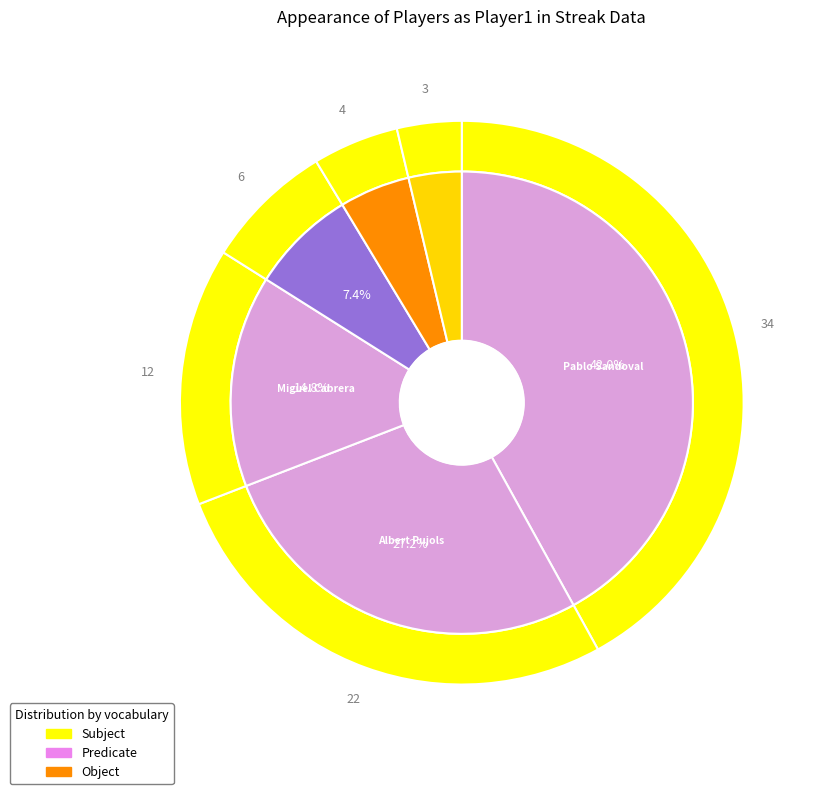

Rank the series at Michael Young from highest to lowest value.

Subject, Predicate, Object